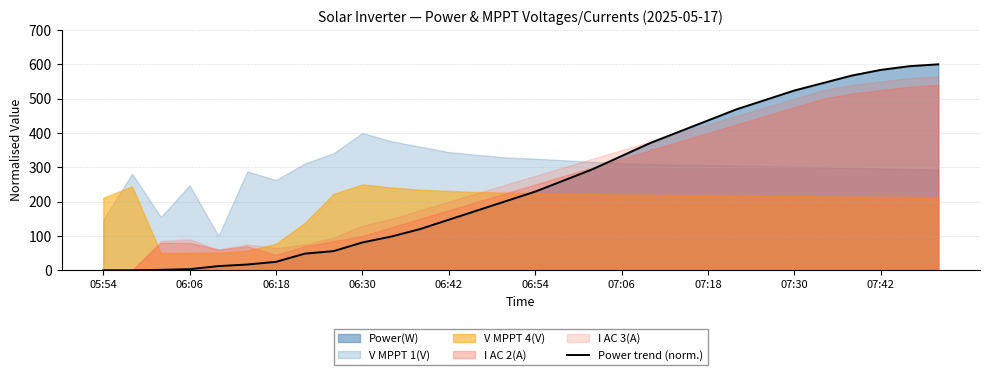

Is it true that Power trend (norm.) equals 82.8 at 06:54?

False